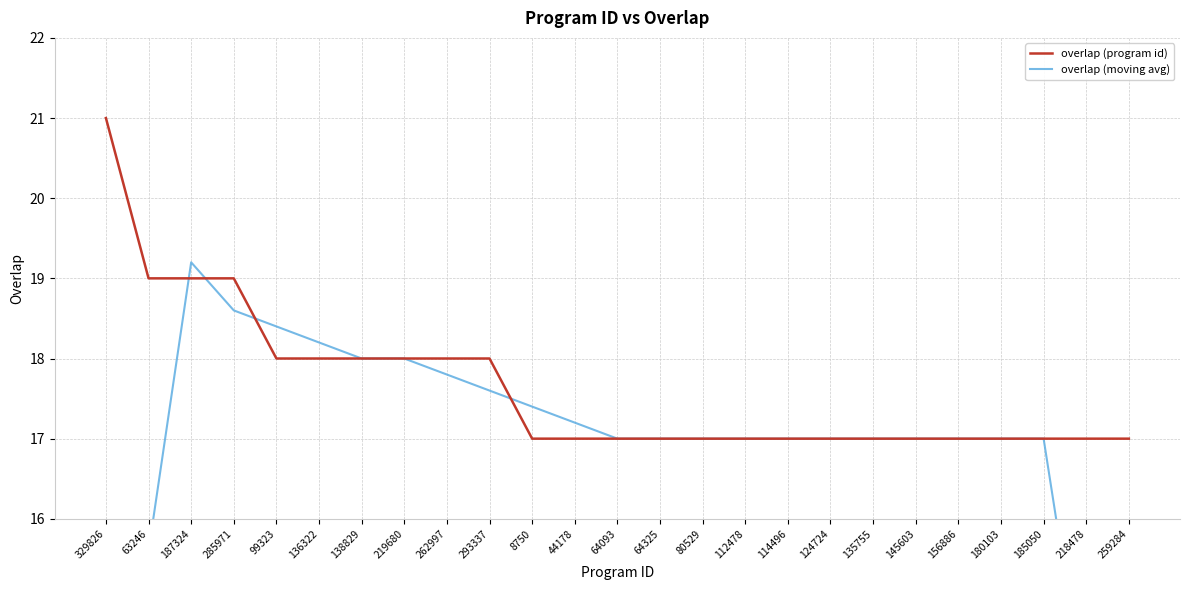

Reading left to right, what are all the values shown in this chart?

overlap (program id): 329826=21.0	63246=19.0	187324=19.0	285971=19.0	99323=18.0	136322=18.0	138829=18.0	219680=18.0	262997=18.0	293337=18.0	8750=17.0	44178=17.0	64093=17.0	64325=17.0	80529=17.0	112478=17.0	114496=17.0	124724=17.0	135755=17.0	145603=17.0	156886=17.0	180103=17.0	185050=17.0	218478=17.0	259284=17.0
overlap (moving avg): 329826=11.8	63246=15.6	187324=19.2	285971=18.6	99323=18.4	136322=18.2	138829=18.0	219680=18.0	262997=17.8	293337=17.6	8750=17.4	44178=17.2	64093=17.0	64325=17.0	80529=17.0	112478=17.0	114496=17.0	124724=17.0	135755=17.0	145603=17.0	156886=17.0	180103=17.0	185050=17.0	218478=13.6	259284=10.2